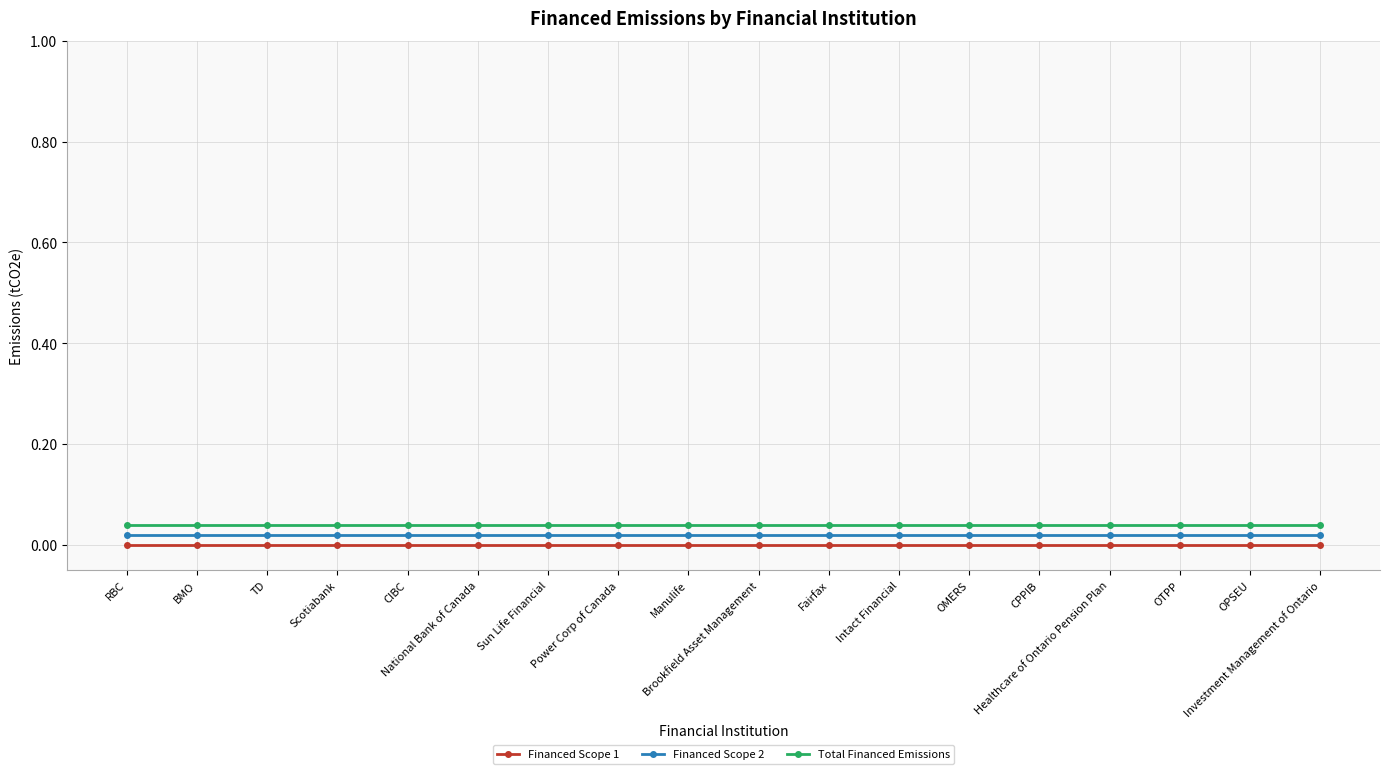

True or false: Financed Scope 1 and Total Financed Emissions intersect in this chart.

False